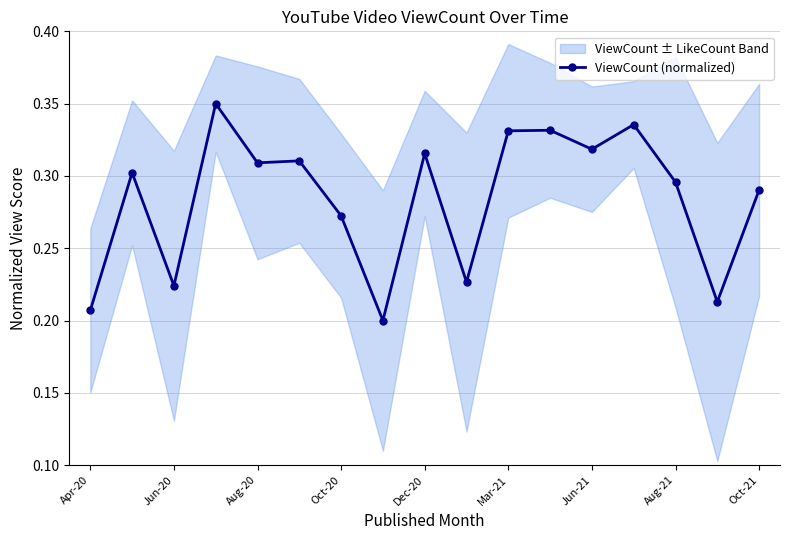

How many ViewCount (normalized) values are between 0 and 1?

17